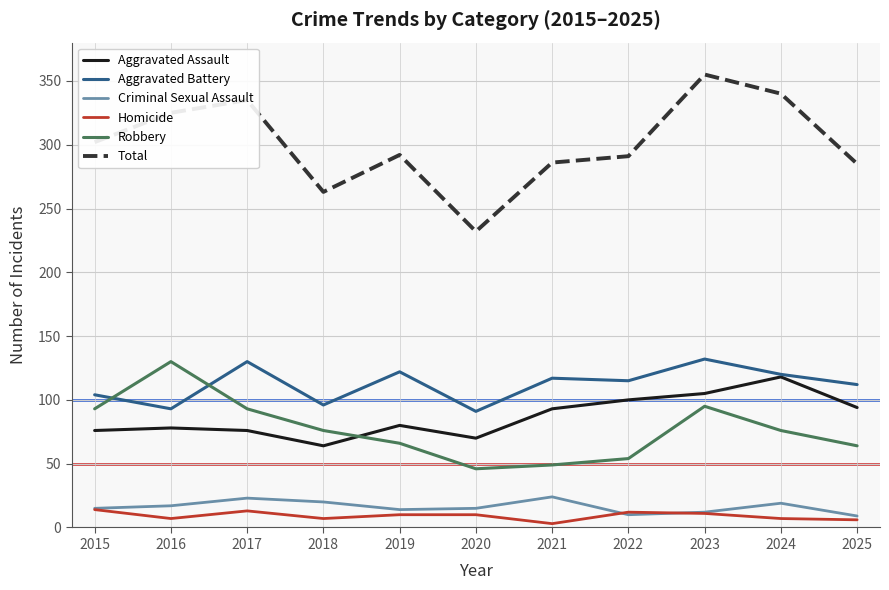

How many lines are shown in the chart?

6